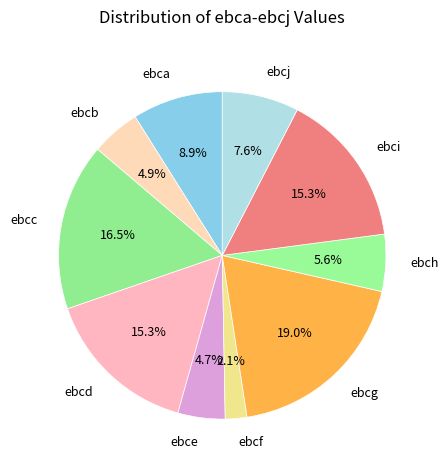

Is it true that ebci is 15% of the pie?

True